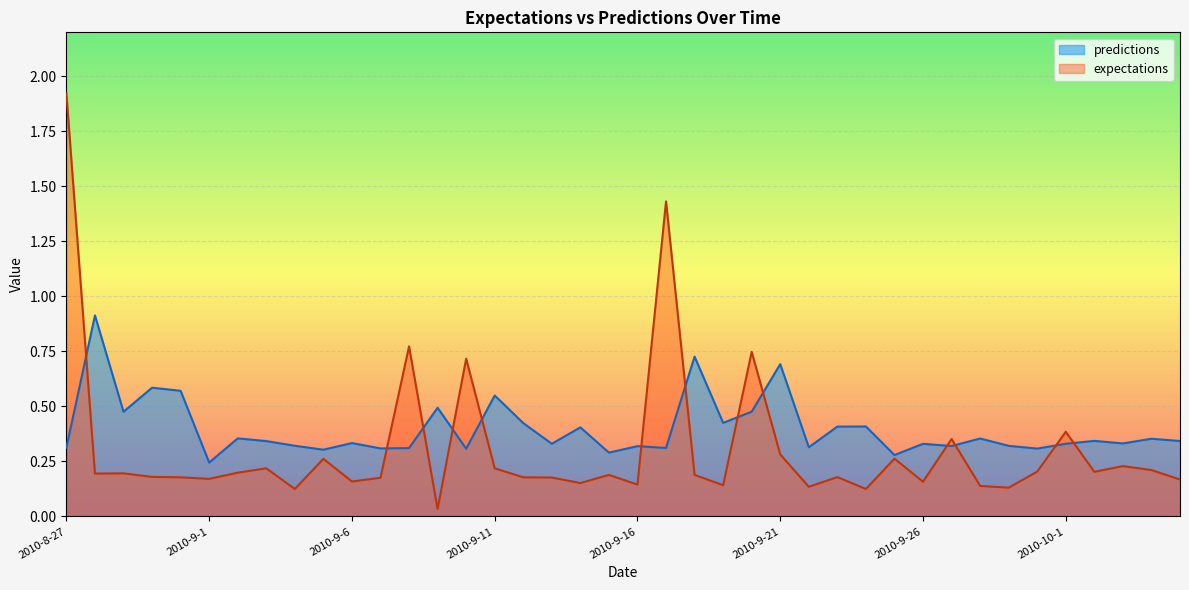

How many lines are shown in the chart?

2